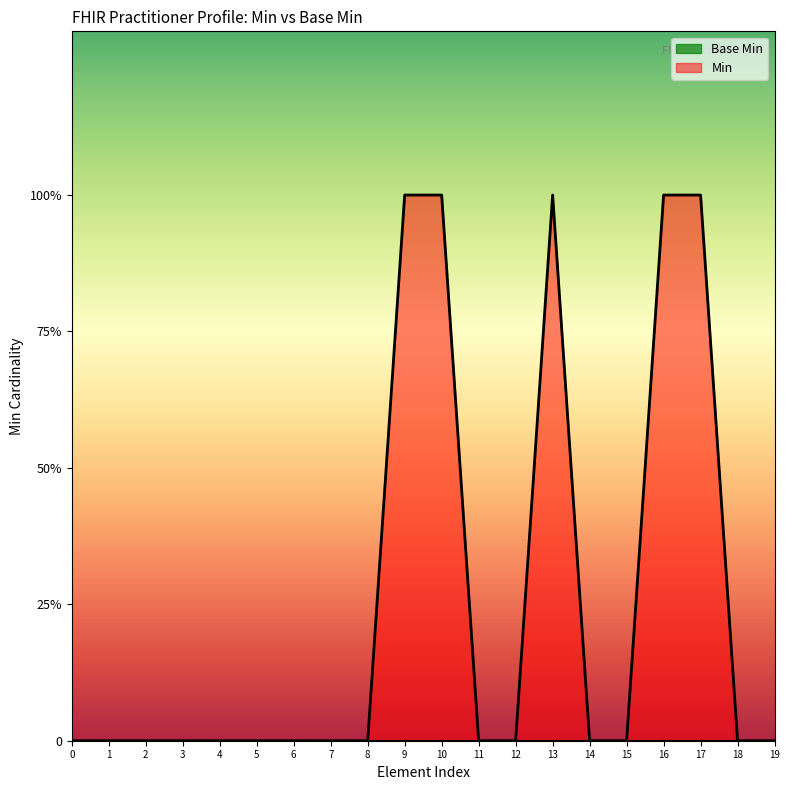

True or false: the data has more than 2 interior local peaks.

False